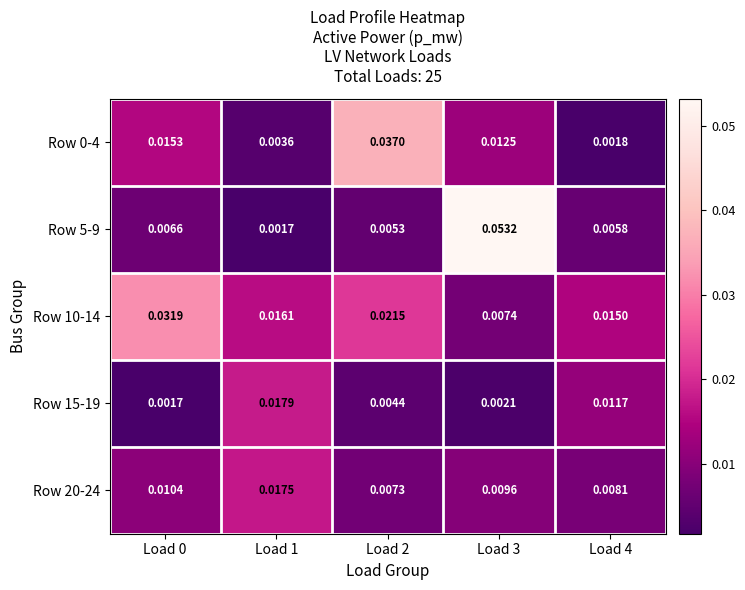

Is the value of Row 15-19 at Load 3 greater than the value of Row 20-24 at Load 2?

No